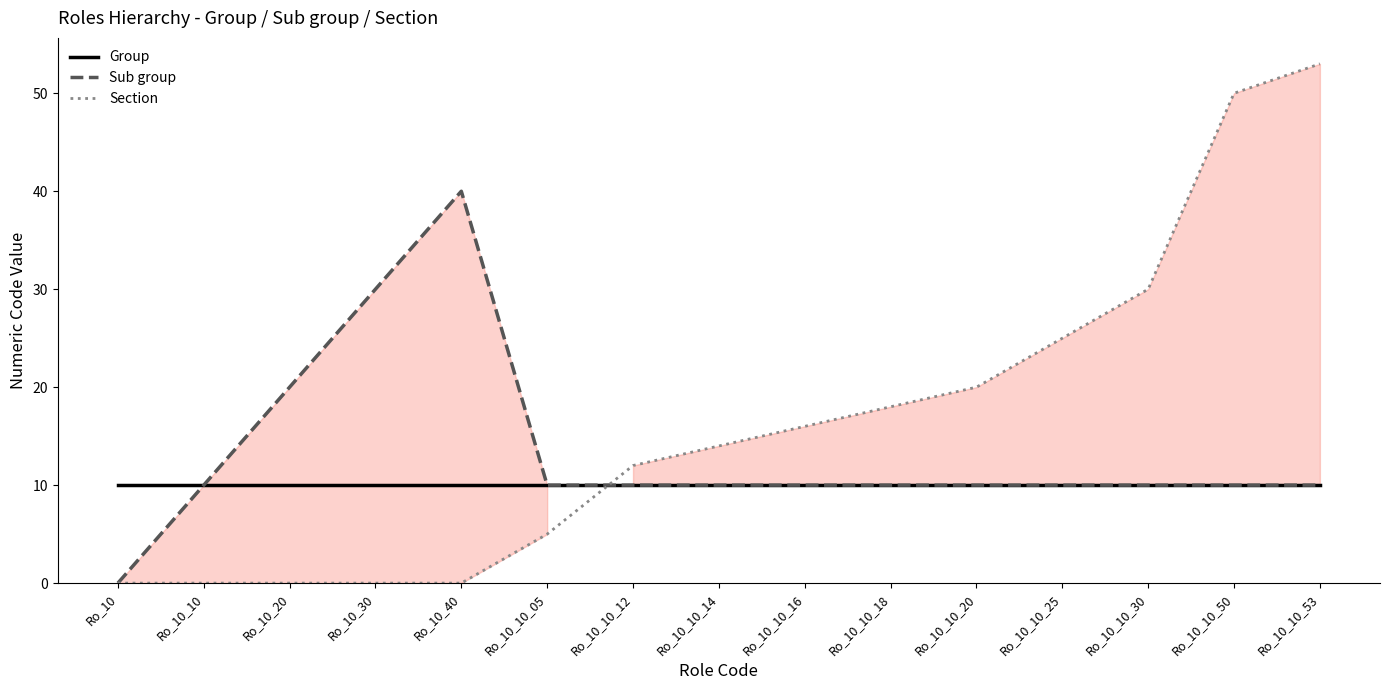

Which category has the highest value across all series?

Ro_10_10_53